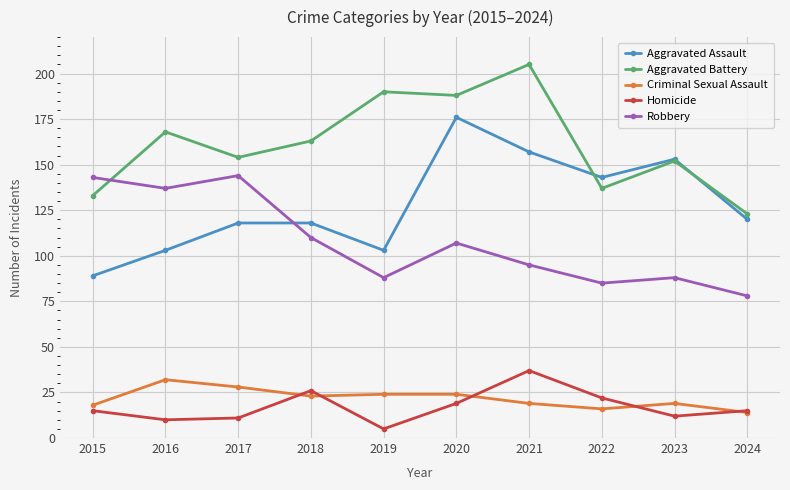

At which label does Aggravated Battery first exceed 163?

2016